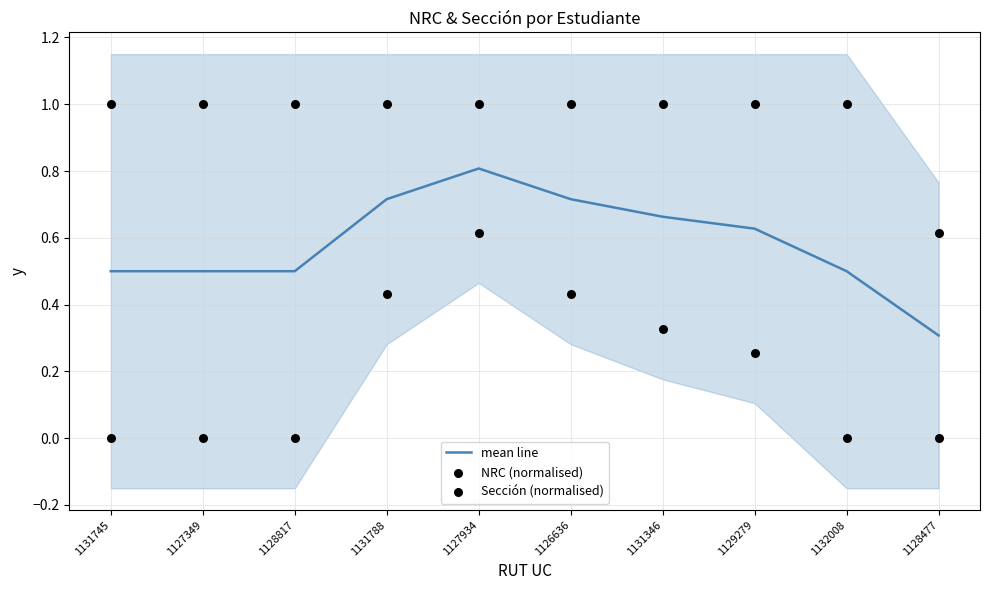

Which series has the largest total across all categories?

Sección (normalised)